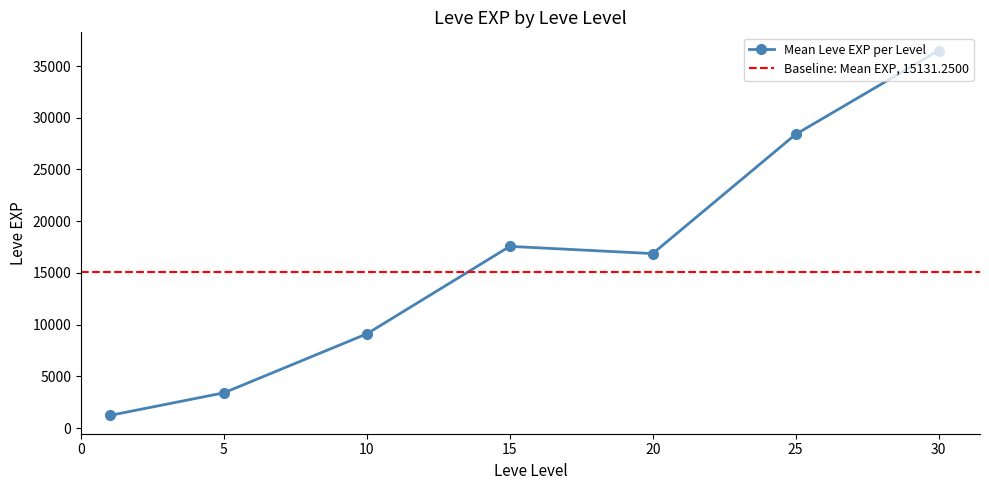

True or false: Mean Leve EXP per Level has more than 2 interior local peaks.

False